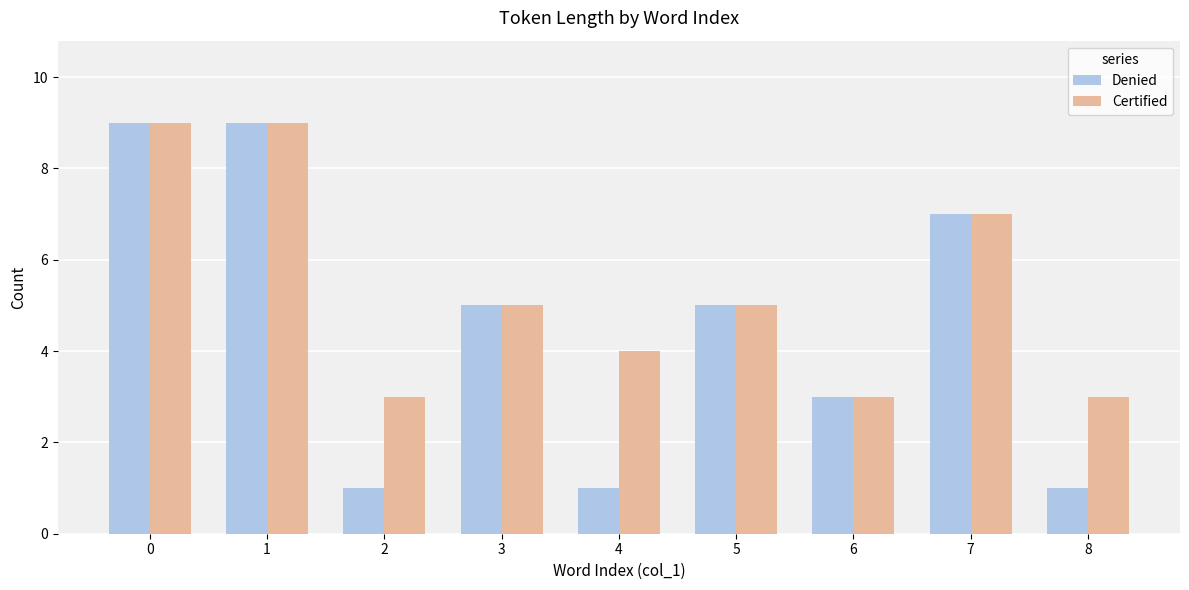

Which series has the widest spread of values?

Denied